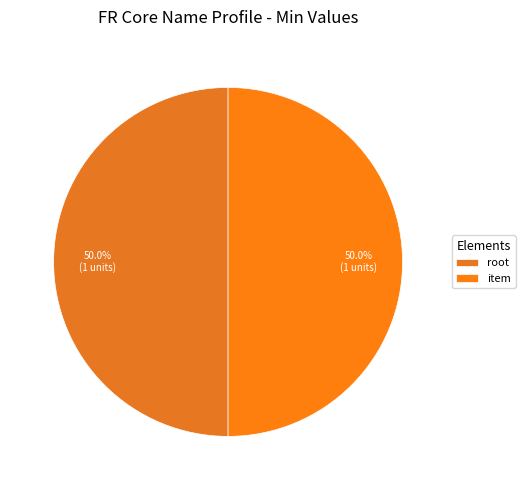

How many segments does this pie chart have?

2